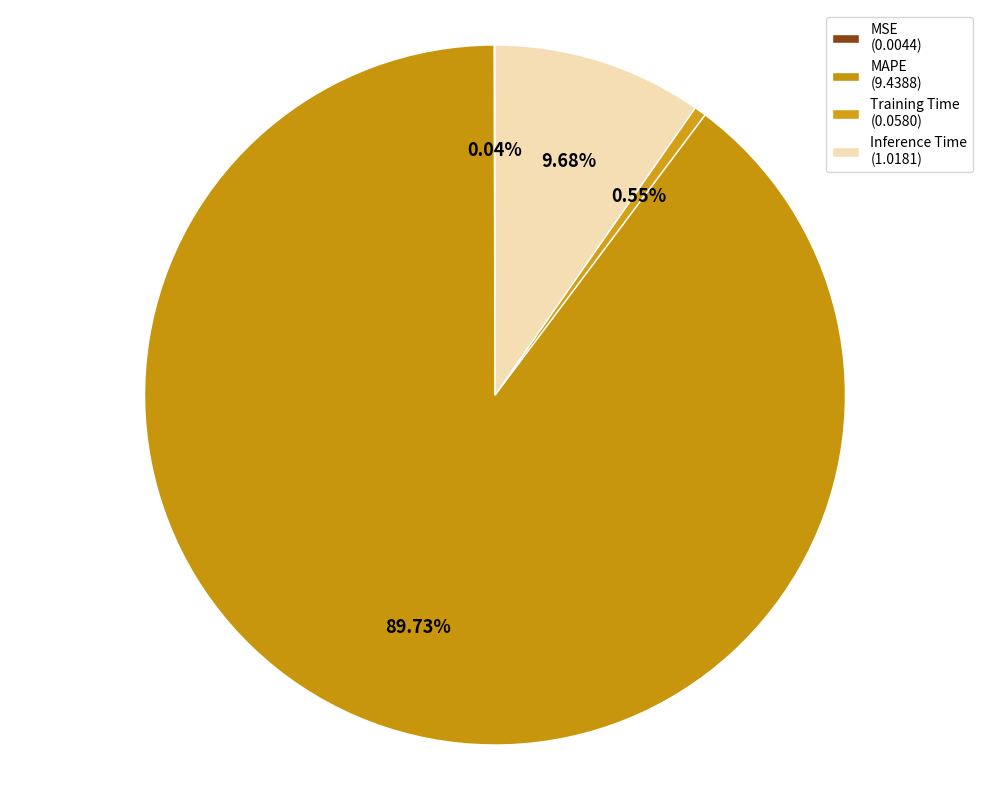

What is the change in value from MSE to Training Time?

+0.1